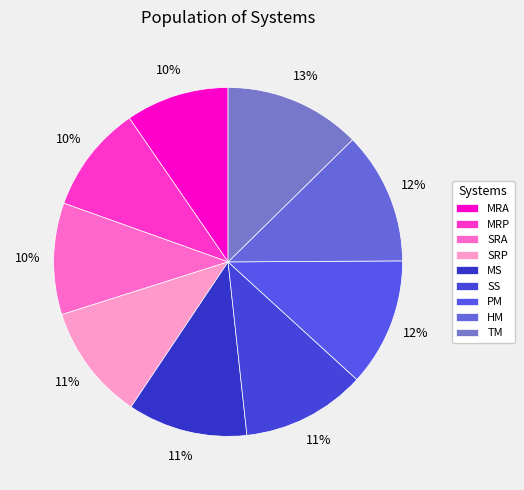

Is there any slice that represents more than half of the pie?

No